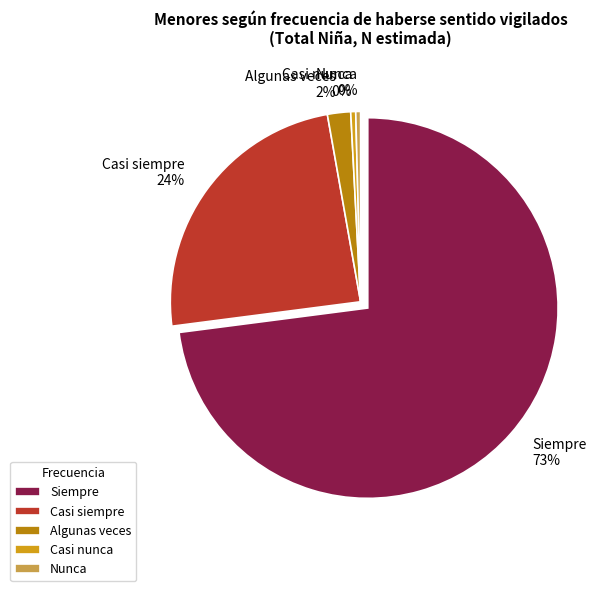

How many slices are in this pie chart?

5